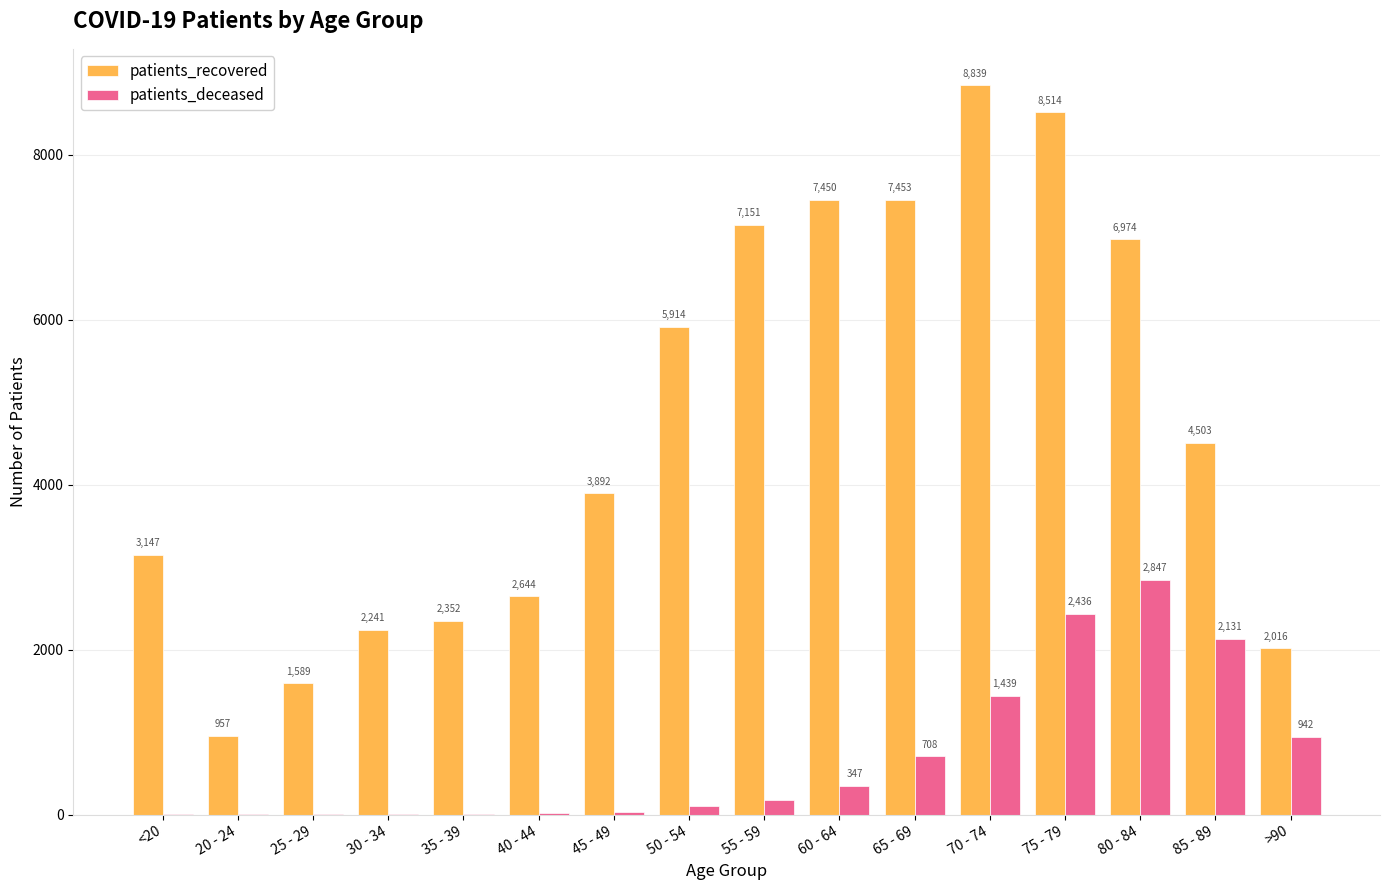

Reading right to left, what are all the values shown in this chart?

patients_recovered: >90=2016	85 - 89=4503	80 - 84=6974	75 - 79=8514	70 - 74=8839	65 - 69=7453	60 - 64=7450	55 - 59=7151	50 - 54=5914	45 - 49=3892	40 - 44=2644	35 - 39=2352	30 - 34=2241	25 - 29=1589	20 - 24=957	<20=3147
patients_deceased: >90=942	85 - 89=2131	80 - 84=2847	75 - 79=2436	70 - 74=1439	65 - 69=708	60 - 64=347	55 - 59=176	50 - 54=101	45 - 49=37	40 - 44=21	35 - 39=13	30 - 34=13	25 - 29=3	20 - 24=3	<20=10